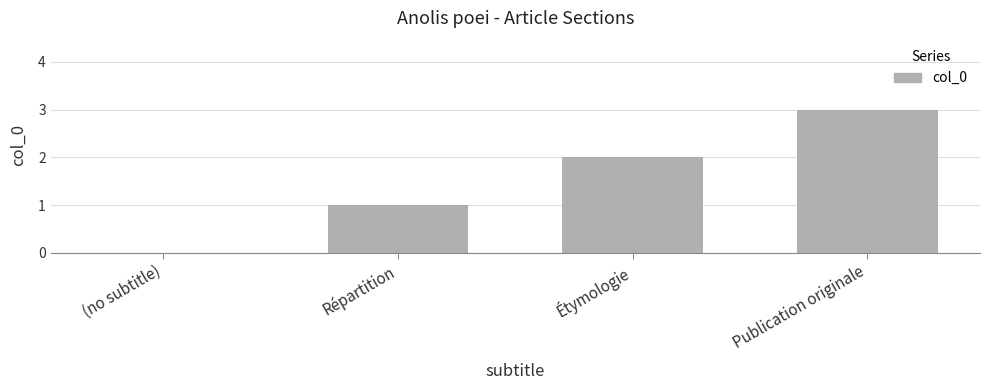

The value at Étymologie is 2. True or false?

True